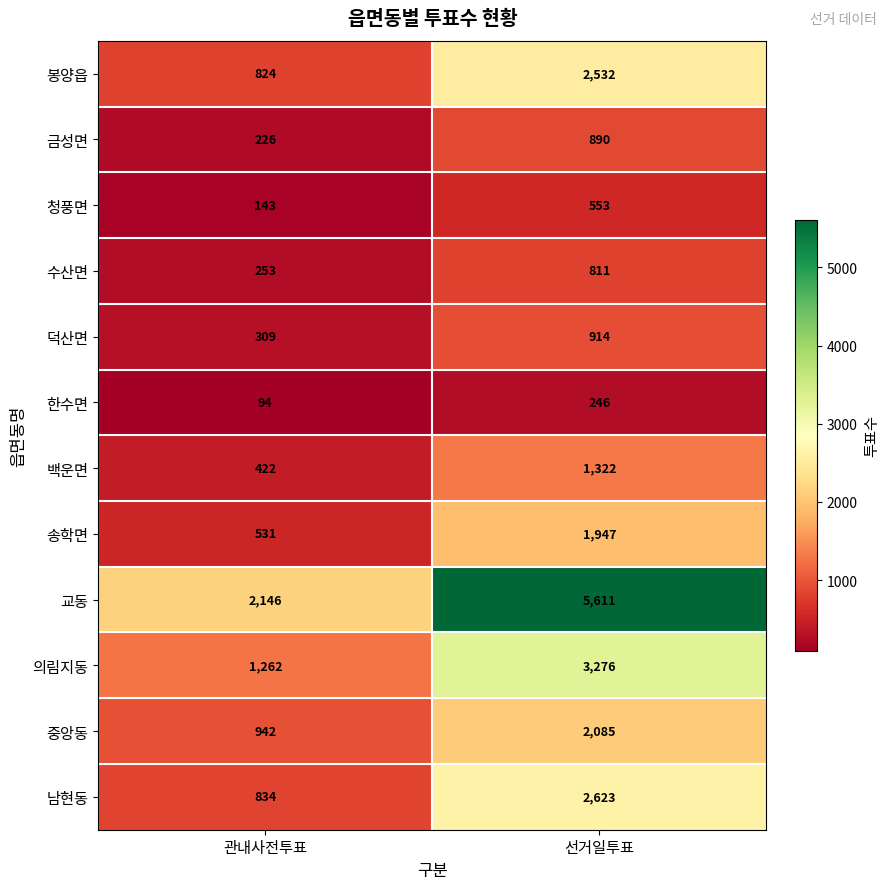

Which category has the highest value across all series?

선거일투표